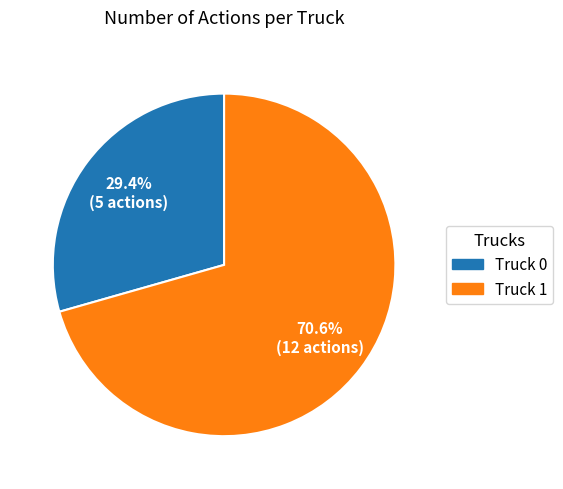

To the nearest percent, what percentage of the pie is Truck 0?

29%